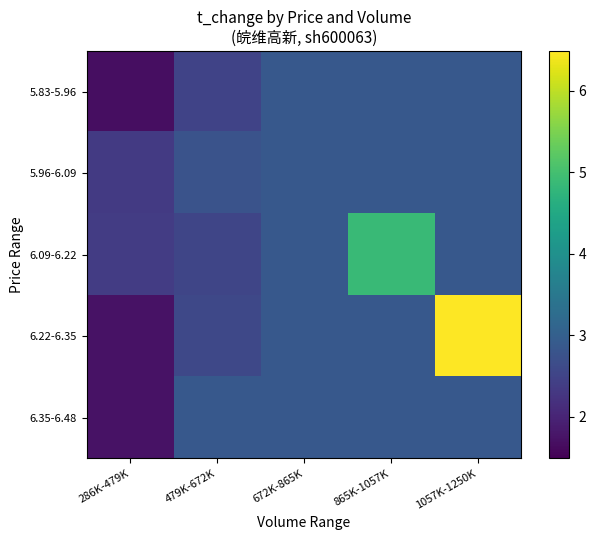

What is the smallest value displayed?

1.7